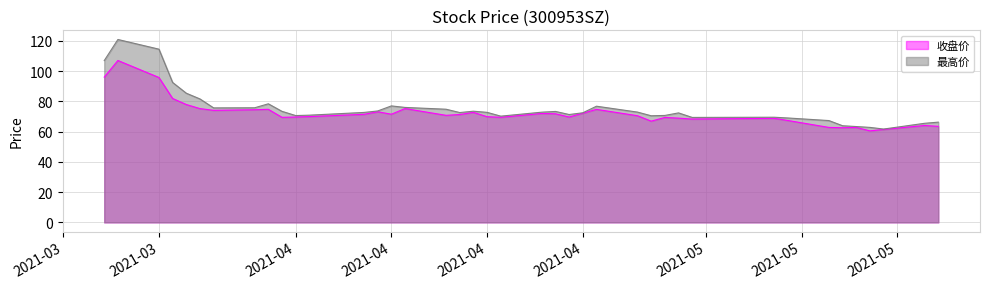

What is the sum of all 最高价 values?

3021.5